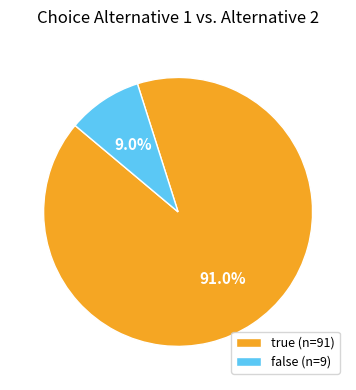

To the nearest percent, what portion does true represent?

91%